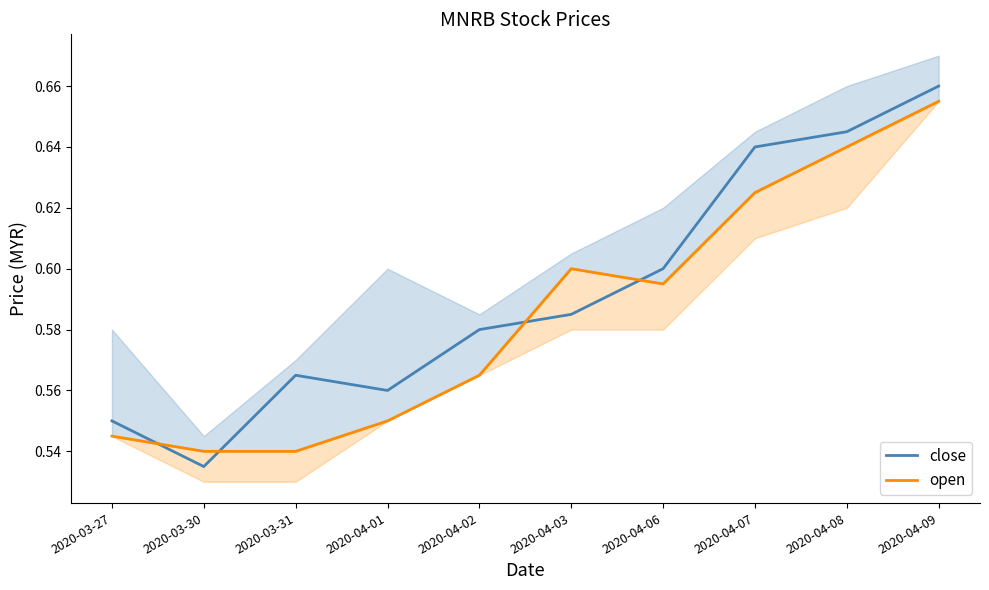

At which label is open closest to 0?

2020-03-30